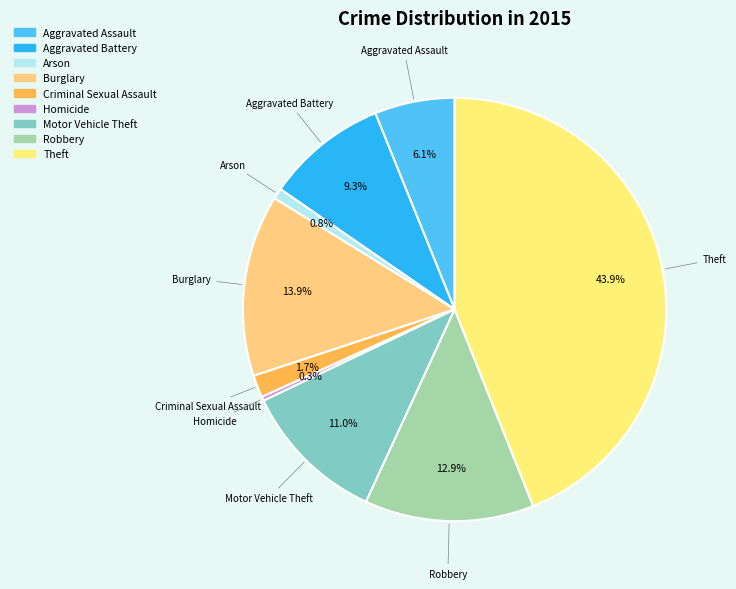

How many segments does this pie chart have?

9